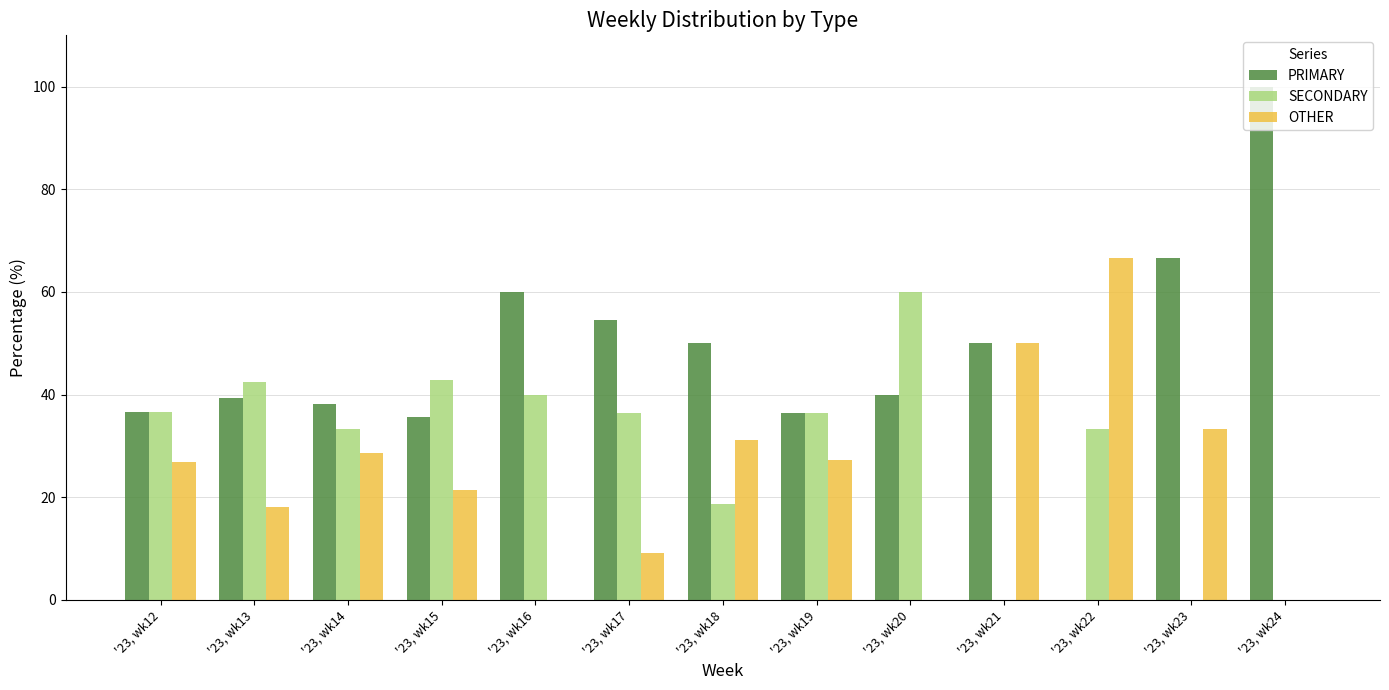

Is the value of PRIMARY at '23, wk22 greater than the value of OTHER at '23, wk21?

No